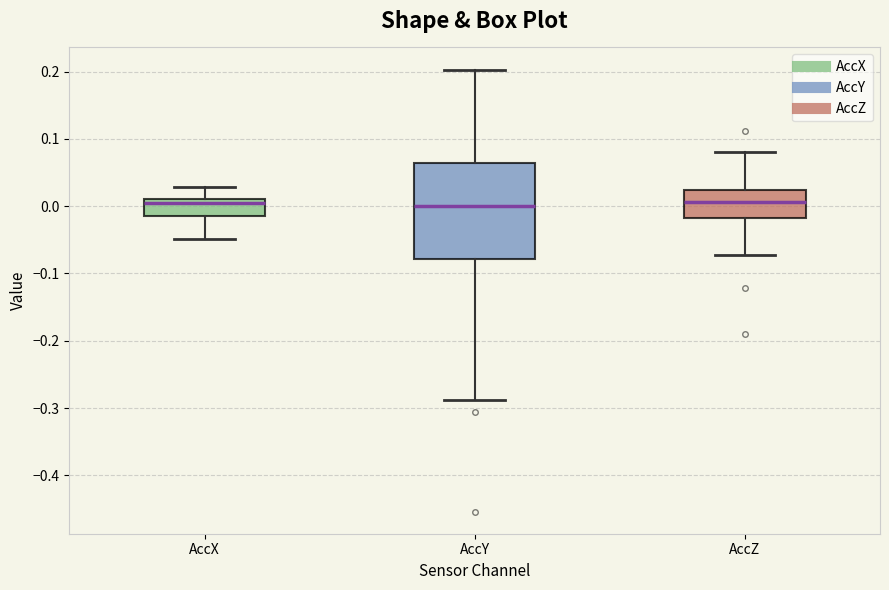

Reading left to right, read every box against the y-axis: the position of its median line, the range the box covers, and the ends of its whiskers. The values are not printed on the chart, so give them approximately, as read against the axis.

AccX: median 0.00, box -0.01 to 0.01, whiskers -0.05 to 0.03
AccY: median 0.00, box -0.08 to 0.06, whiskers -0.29 to 0.20
AccZ: median 0.01, box -0.02 to 0.02, whiskers -0.07 to 0.08